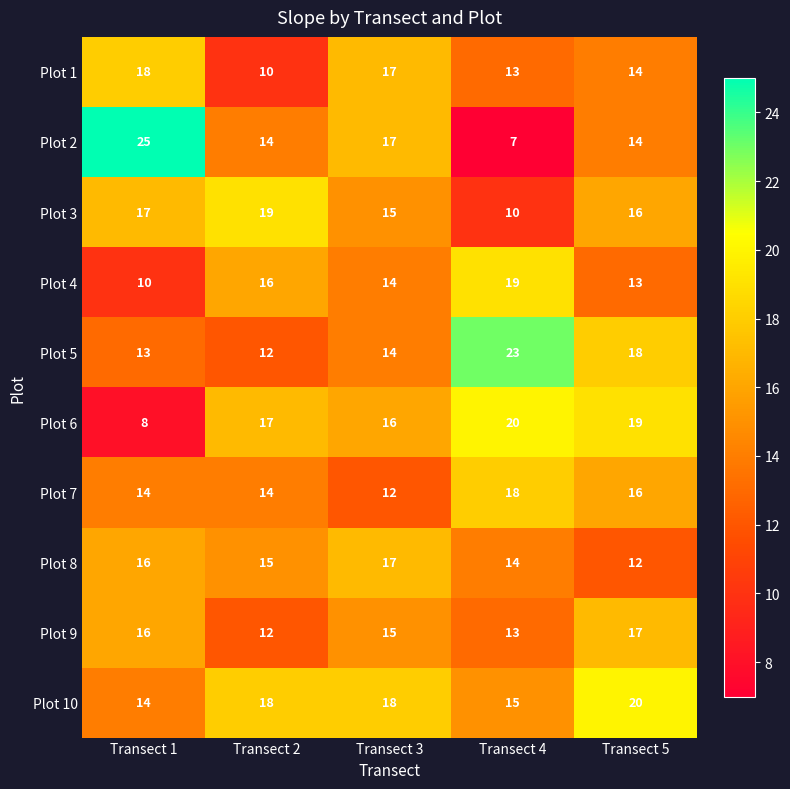

What is the spread (max minus min) of values at Transect 4?

16